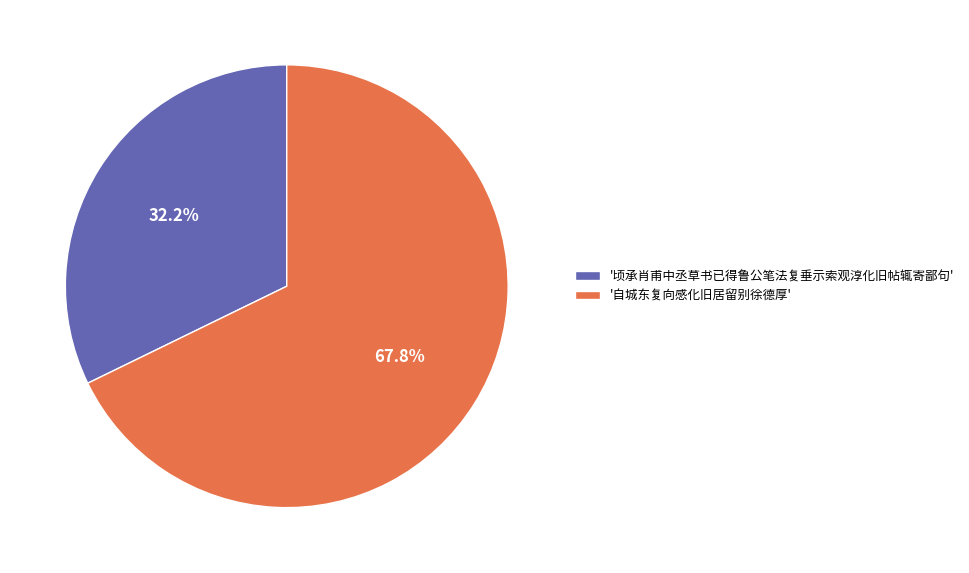

Do '顷承肖甫中丞草书已得鲁公笔法复垂示索观淳化旧帖辄寄鄙句' and '自城东复向感化旧居留别徐德厚' together represent more than half of the pie?

Yes